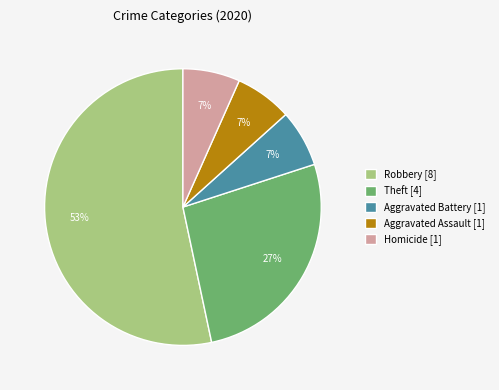

Which category accounts for the majority?

Robbery [8]